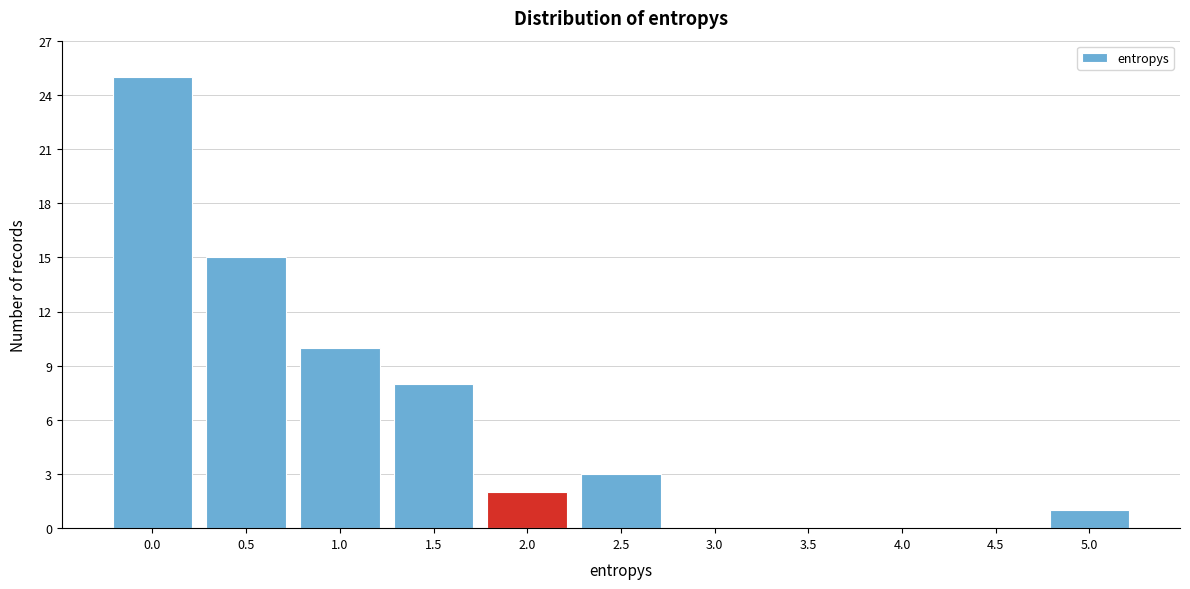

Reading right to left, what are all the values shown in this chart?

5.0=1	4.5=0	4.0=0	3.5=0	3.0=0	2.5=3	2.0=2	1.5=8	1.0=10	0.5=15	0.0=25